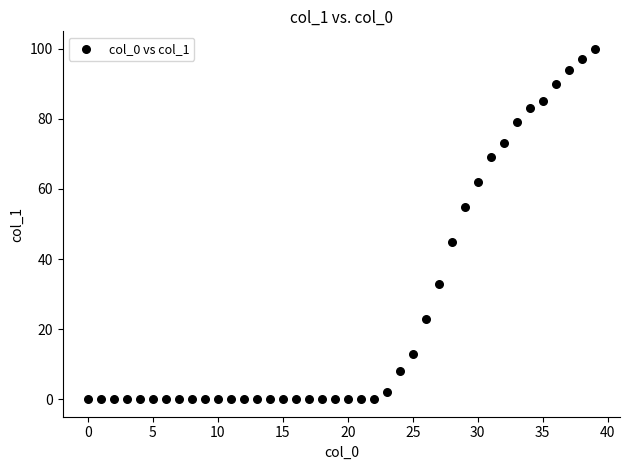

What is the range of X values (max minus min)?

39